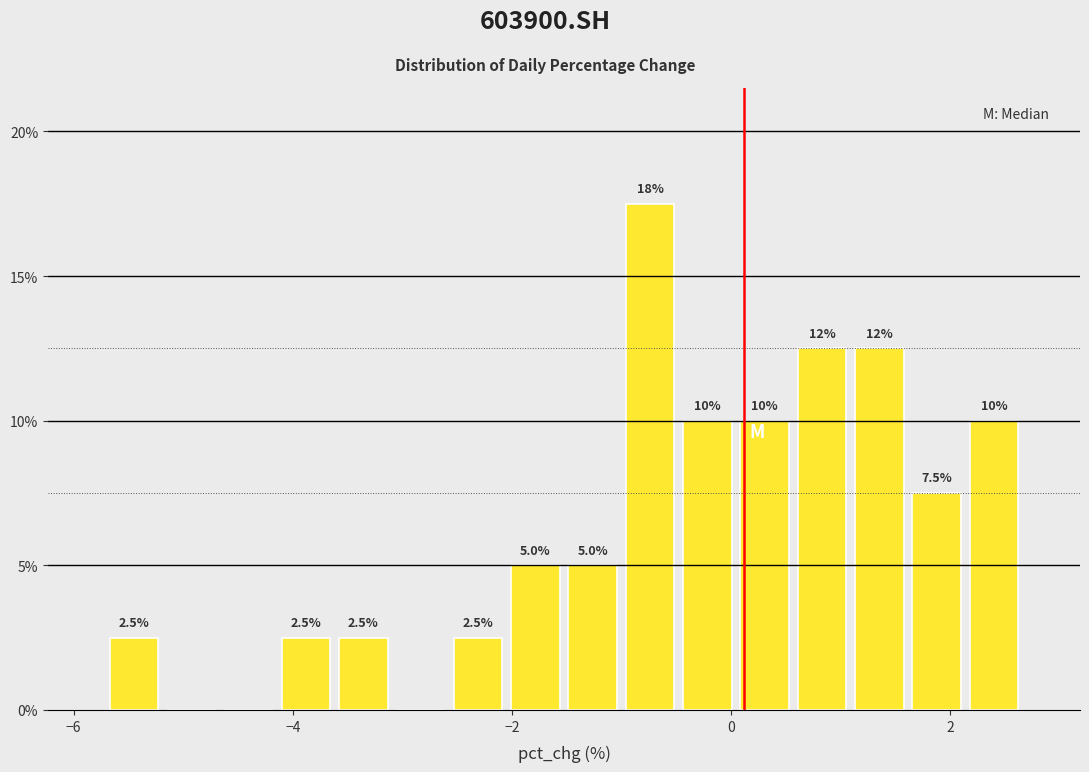

Read against the x-axis, roughly where is the centre of the tallest bar?

-0.8